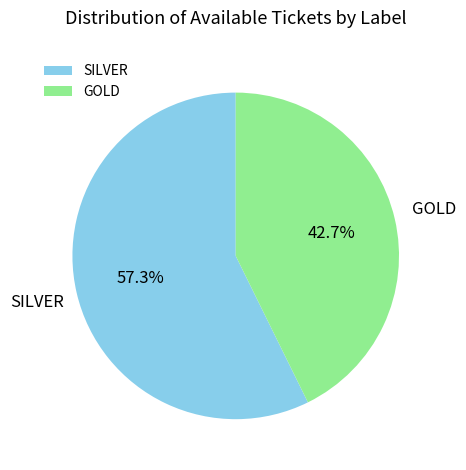

Which category has the smallest portion of the pie?

GOLD